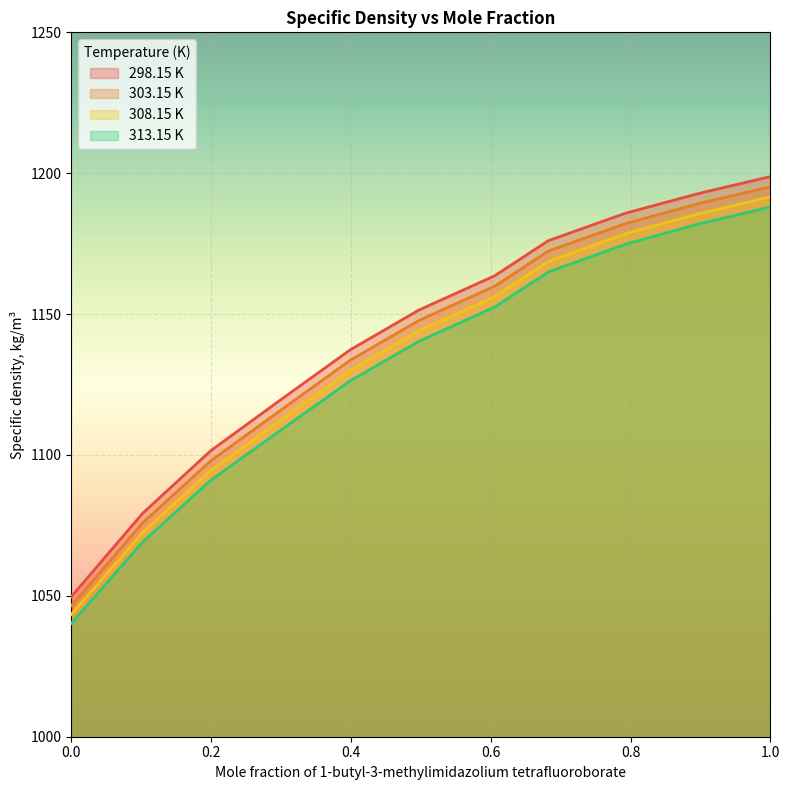

Which category has the highest value in the 298.15 K series?

1.0